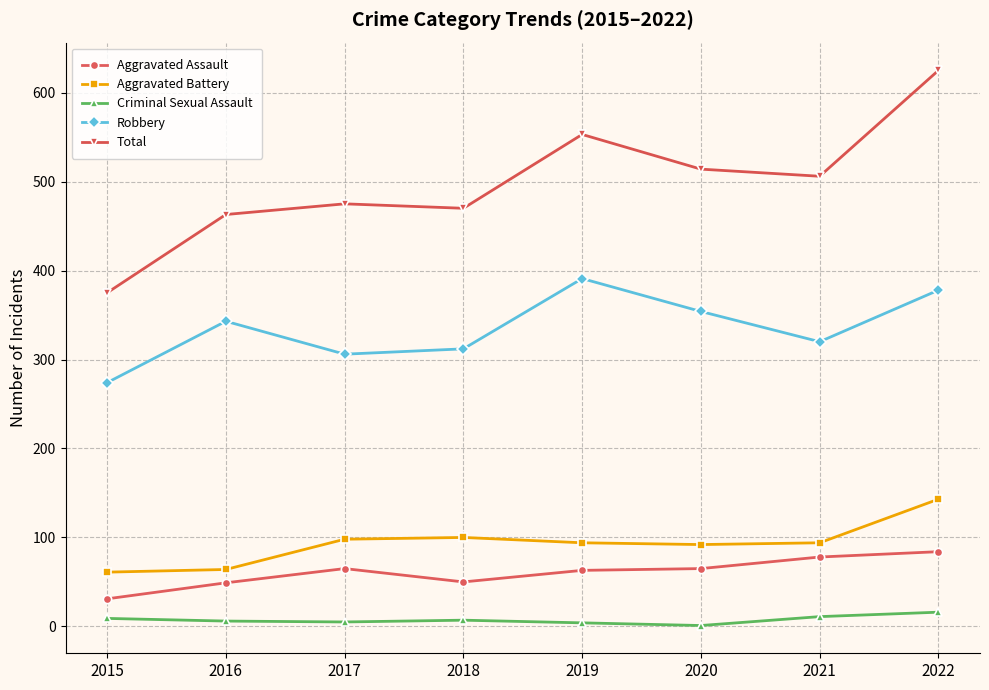

What is the sum of the Criminal Sexual Assault values at 2018 and 2022?

23